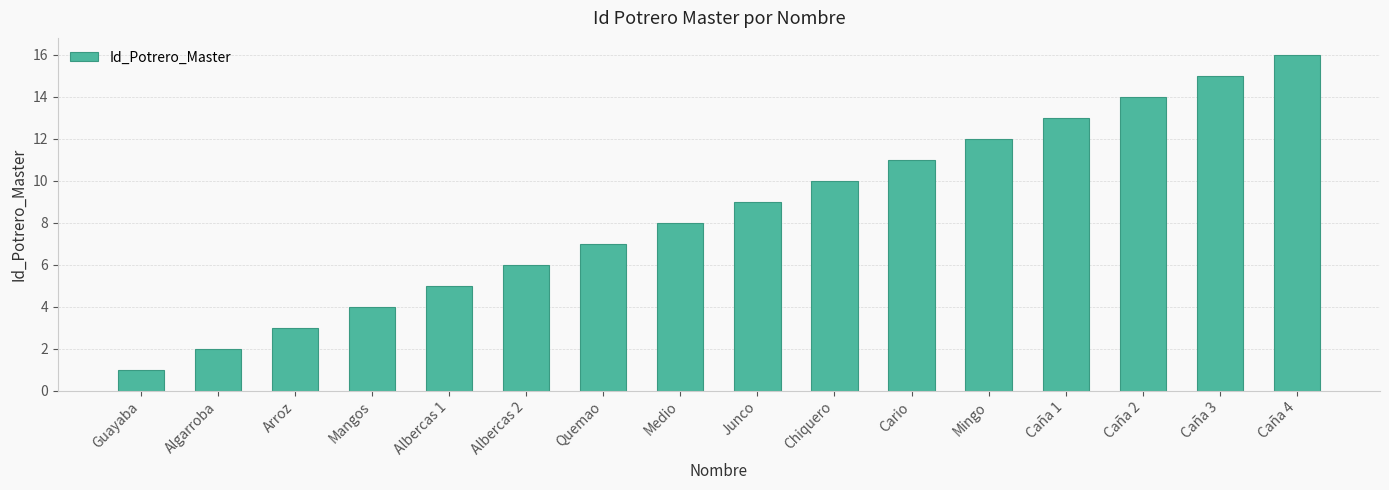

Reading left to right, transcribe all the data shown in this chart.

1	2	3	4	5	6	7	8	9	10	11	12	13	14	15	16